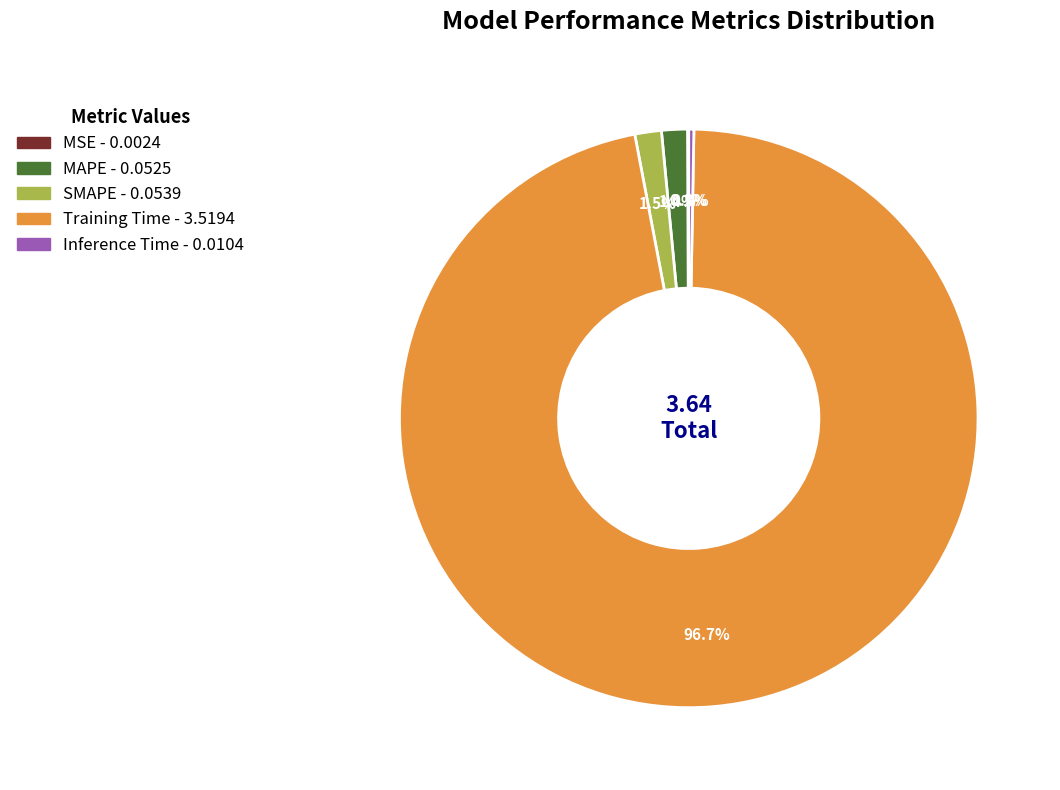

Which slice is the largest?

Training Time